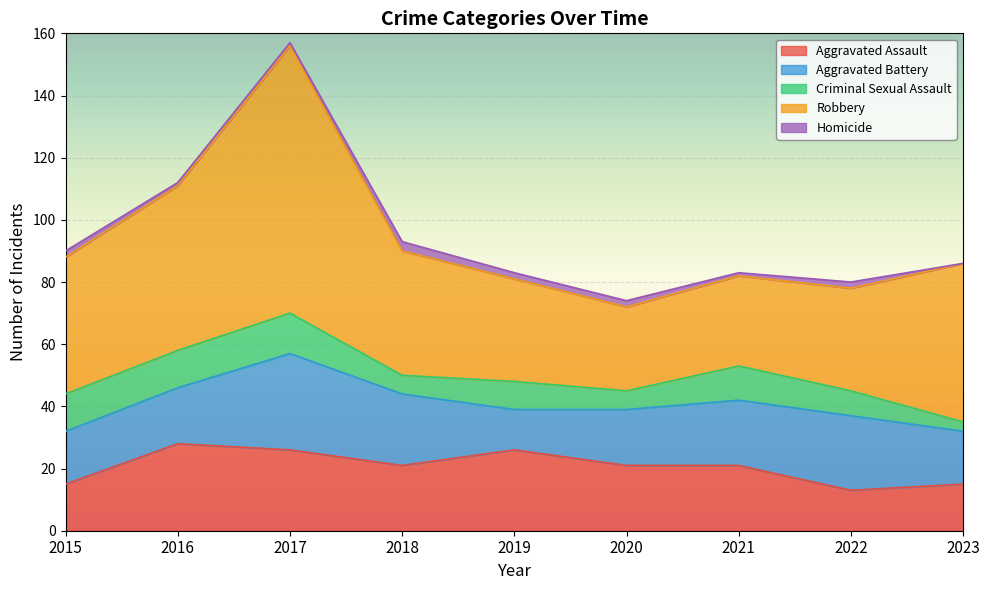

At which category is the sum across all series the highest?

2017